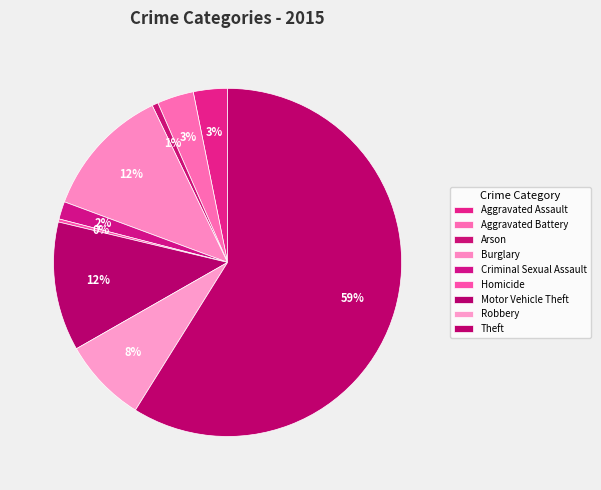

Is it true that Theft is 51% of the pie?

False